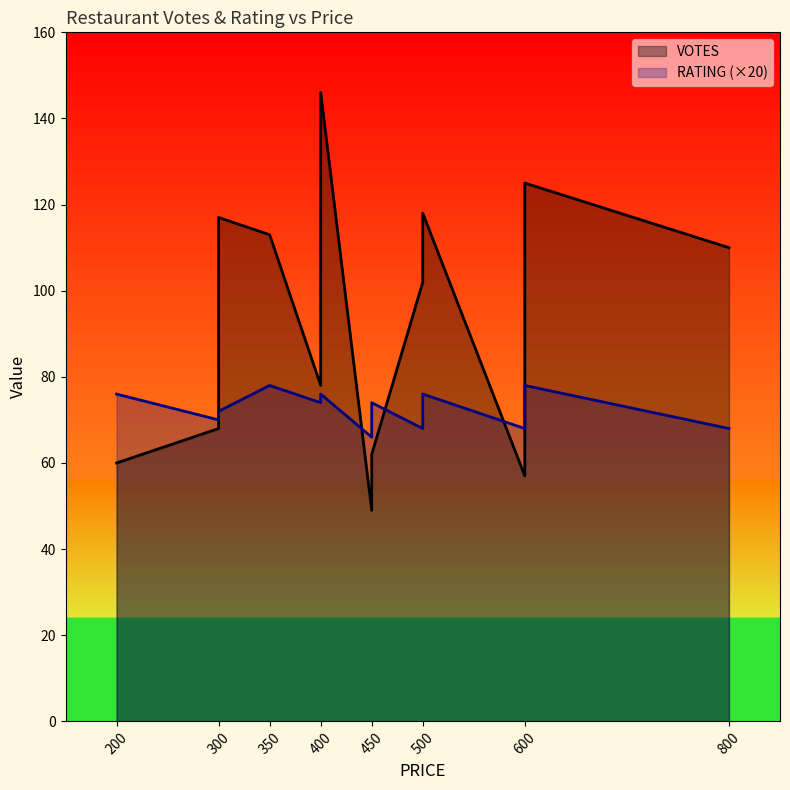

Rank the series by their average value, from highest to lowest.

VOTES, RATING